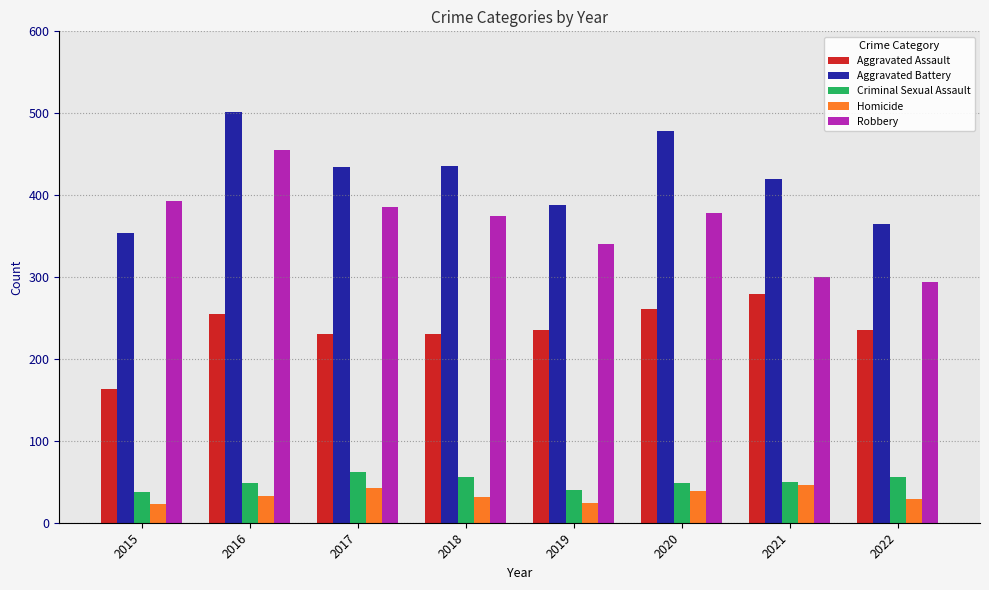

What is the difference between the Criminal Sexual Assault values at 2015 and 2020?

11